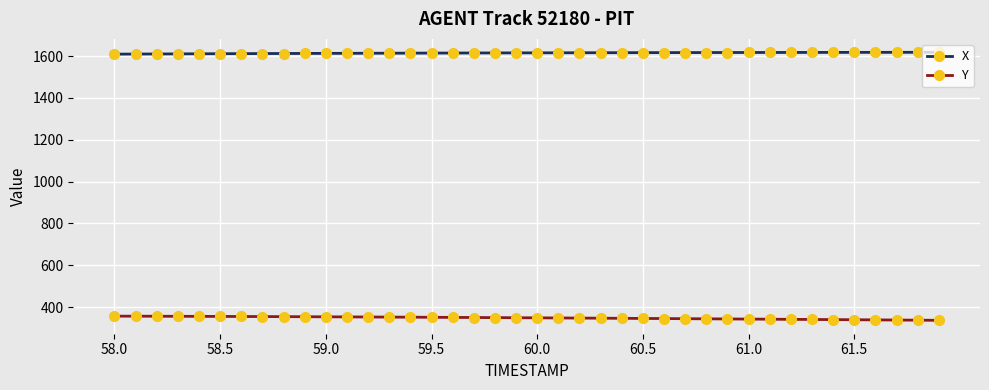

List the series in order of their peak value, highest first.

X, Y